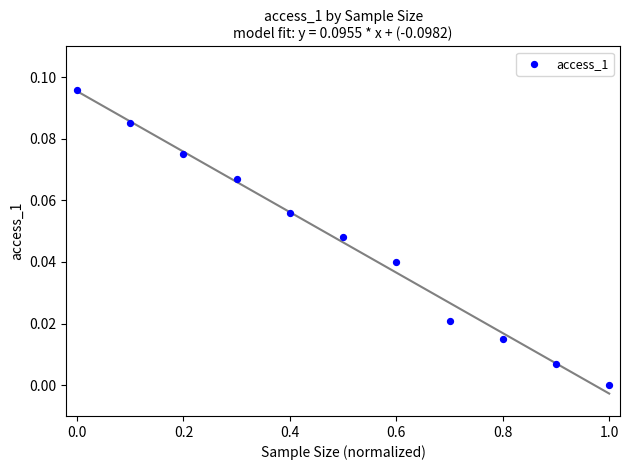

What is the range of X values (max minus min)?

1.0